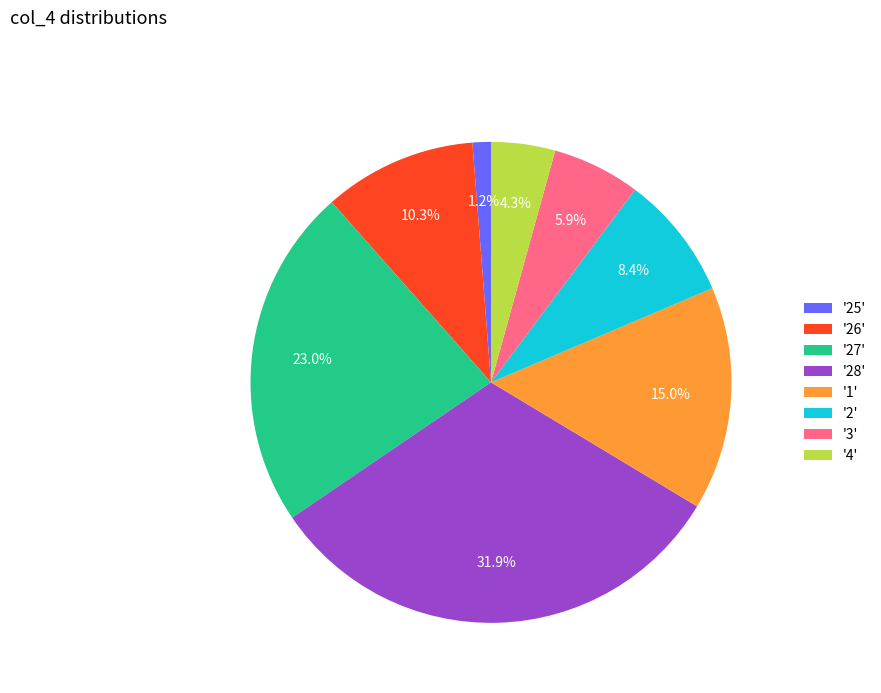

Which slice is the smallest?

'25'